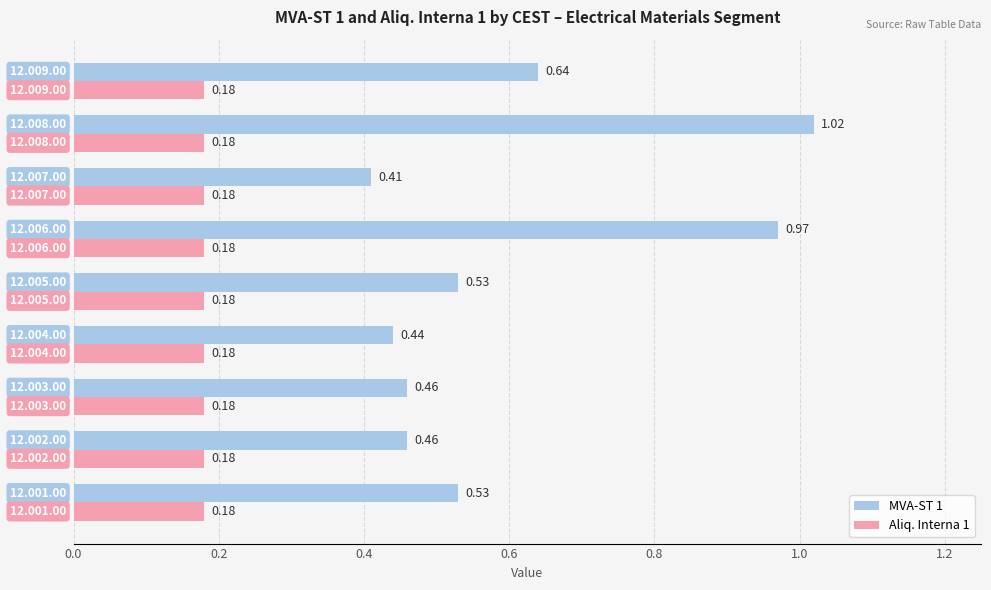

What is the sum of all MVA-ST 1 values?

5.5